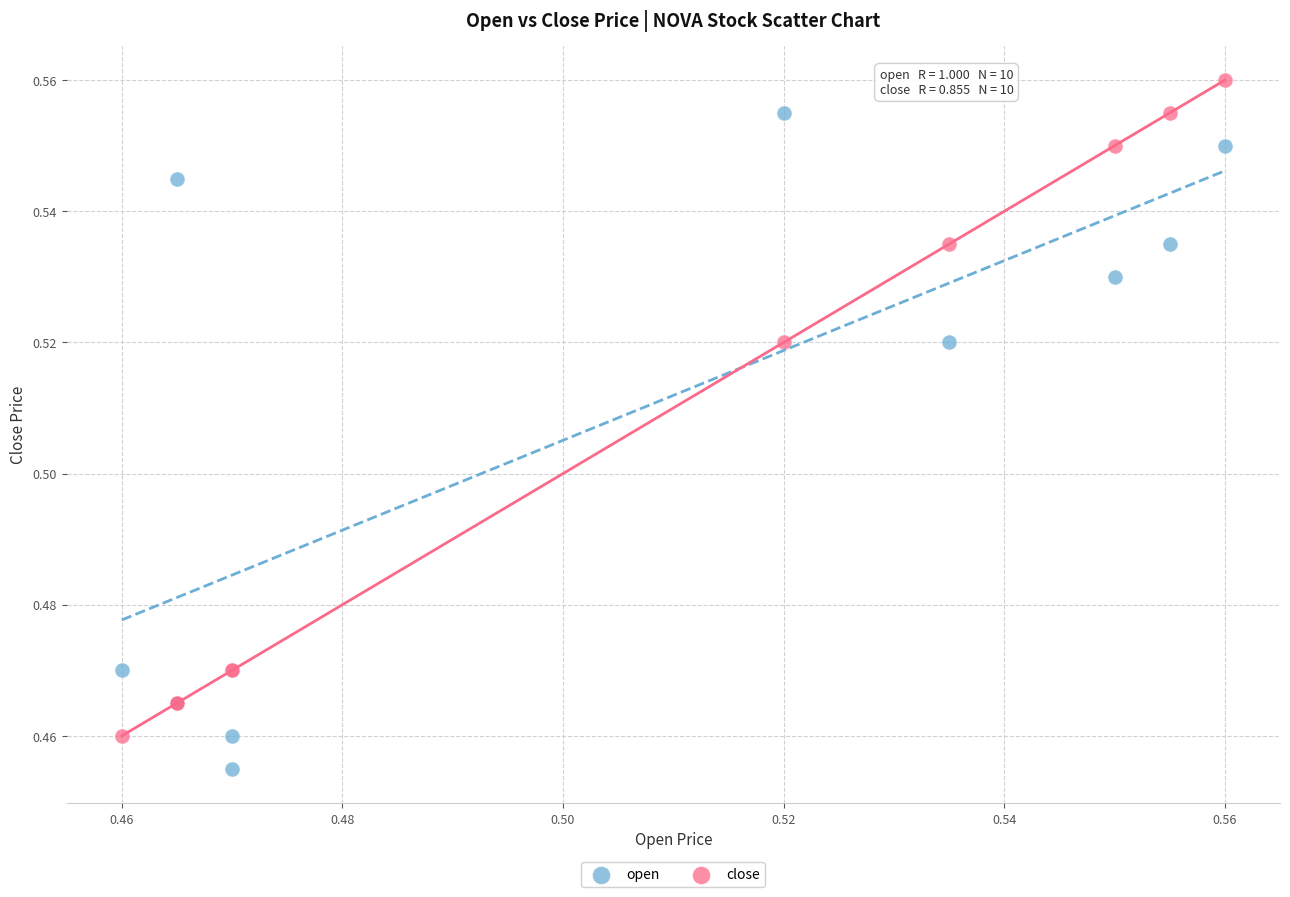

What are all the series names shown in the legend?

open, close